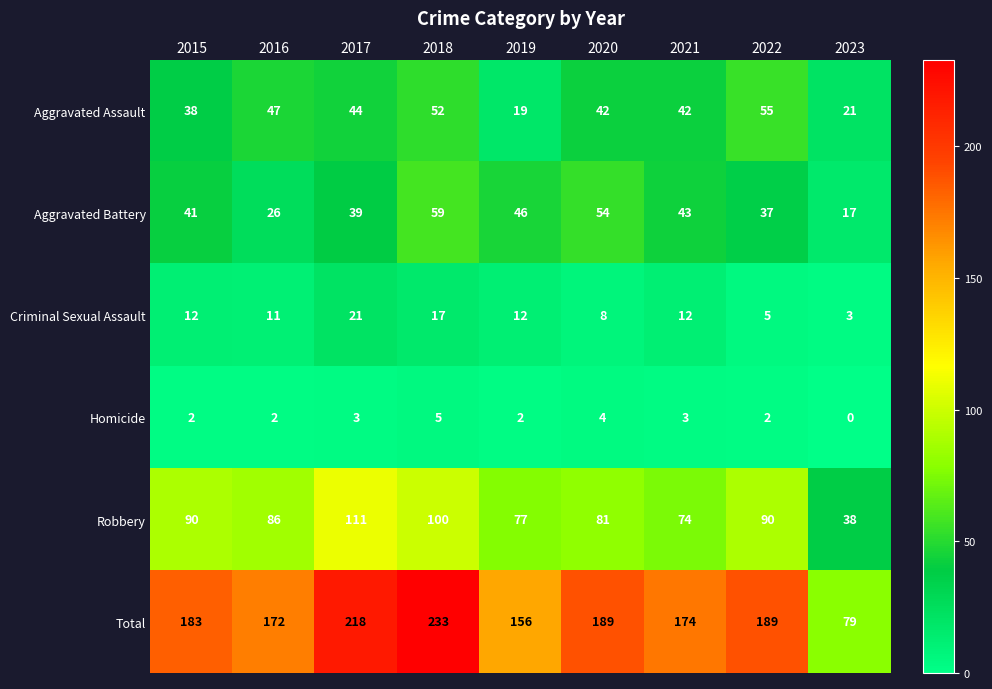

What is the total value across all series at 2022?

378